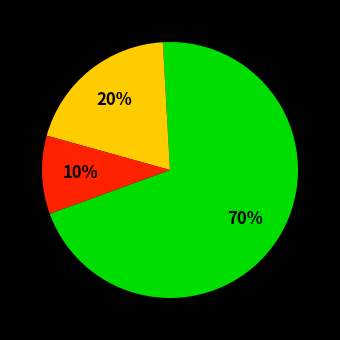

Is there any slice that represents more than half of the pie?

Yes